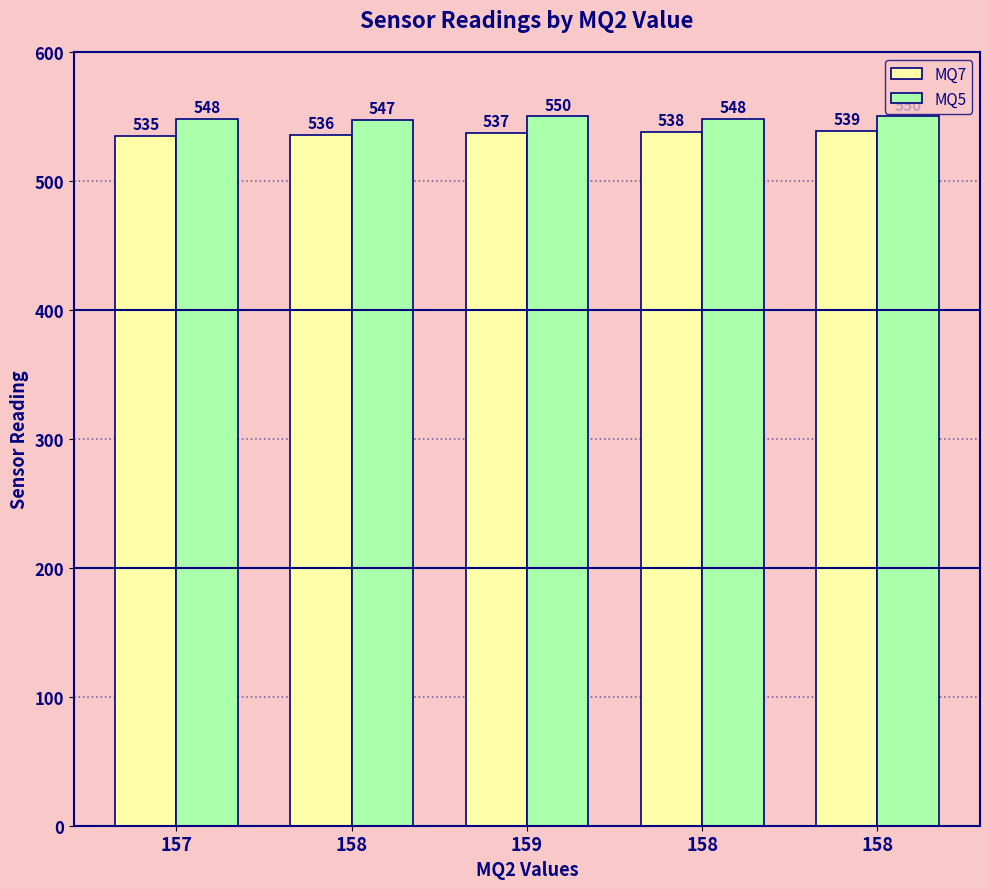

How many groups of bars are there?

5